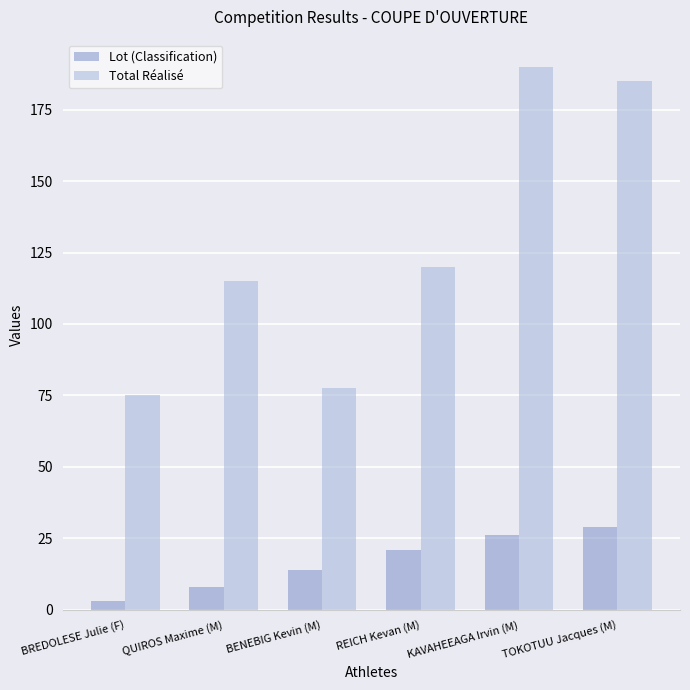

What is the highest value of the Lot (Classification) series?

29.0